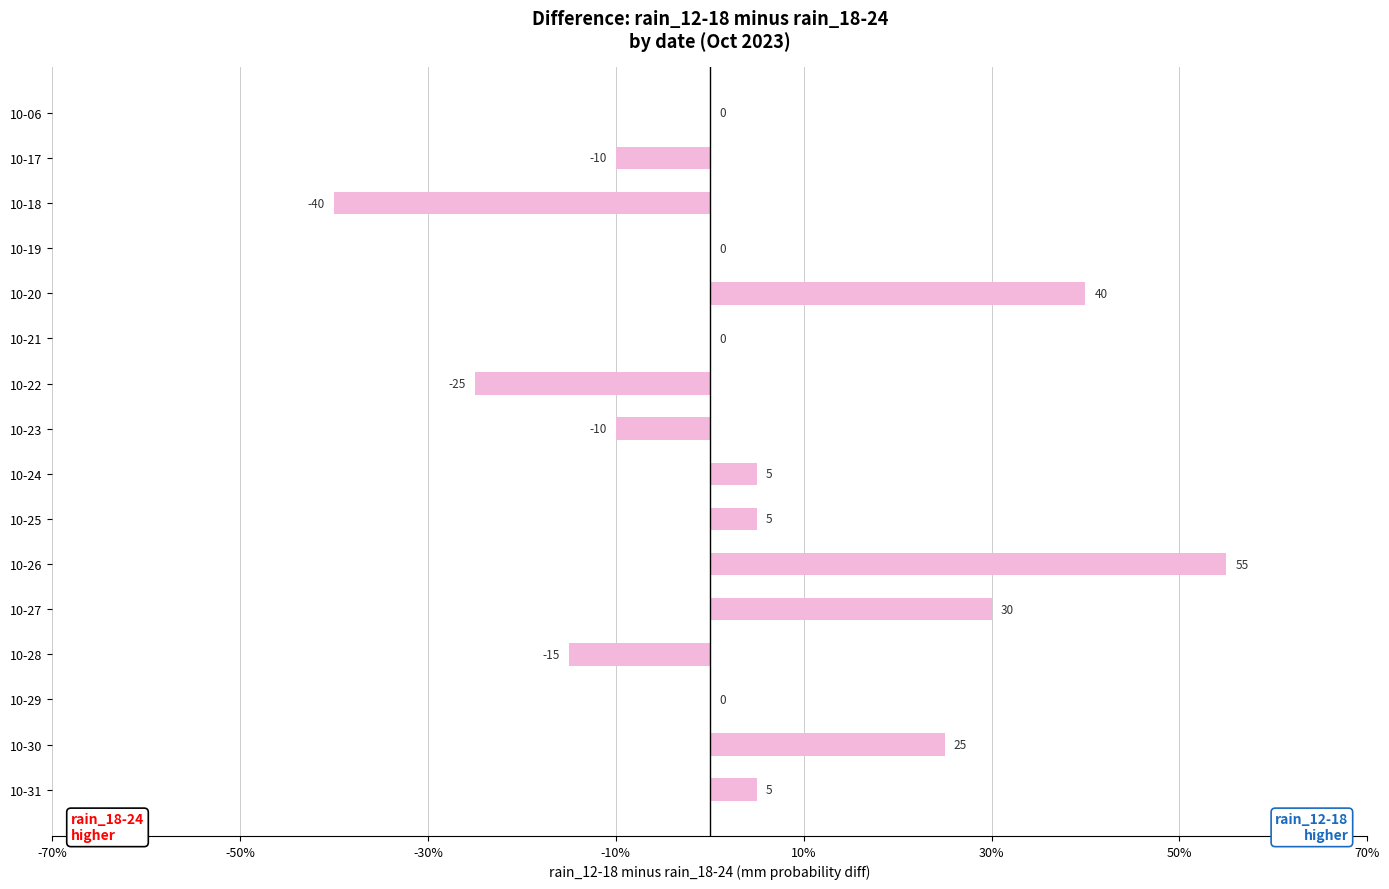

What is the sum of all values?

65